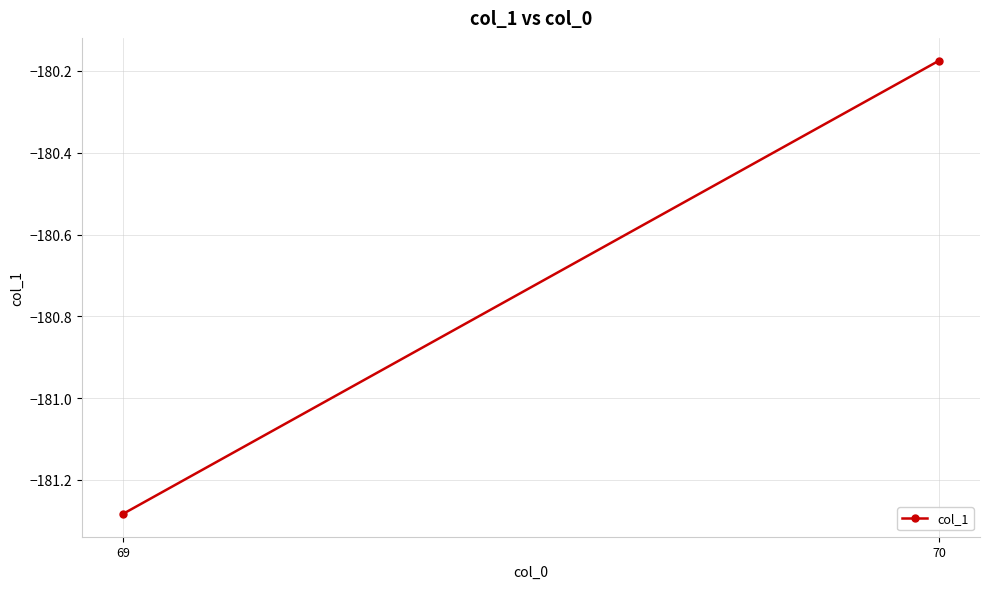

Rank the categories by value from highest to lowest.

70, 69